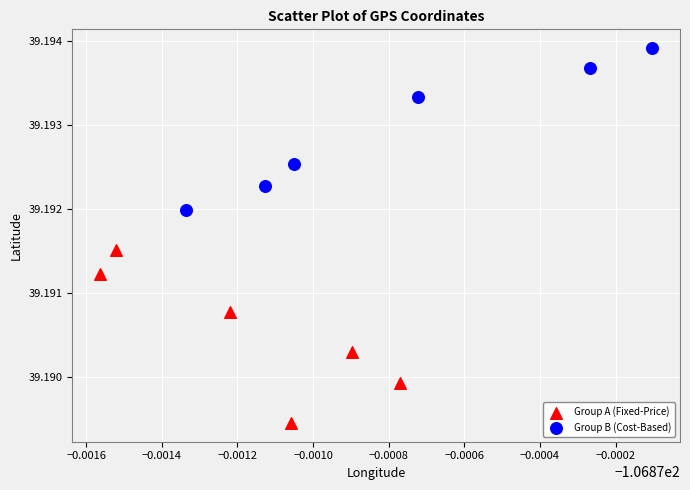

Which series reaches the maximum Y coordinate?

Group B (Cost-Based)